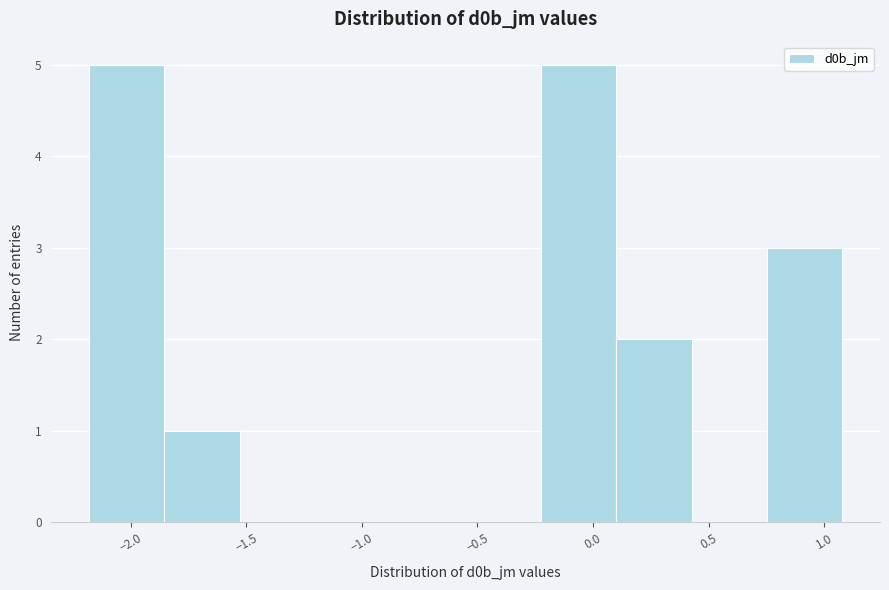

Reading left to right, list every bar in this chart as the range it spans on the x-axis followed by its height. Neither the bar edges nor the heights are printed on the chart, so give them approximately, as read against the axes.

-2.20 to -1.85: 5
-1.85 to -1.55: 1
-1.55 to -1.20: 0
-1.20 to -0.90: 0
-0.90 to -0.55: 0
-0.55 to -0.25: 0
-0.25 to 0.10: 5
0.10 to 0.45: 2
0.45 to 0.75: 0
0.75 to 1.10: 3